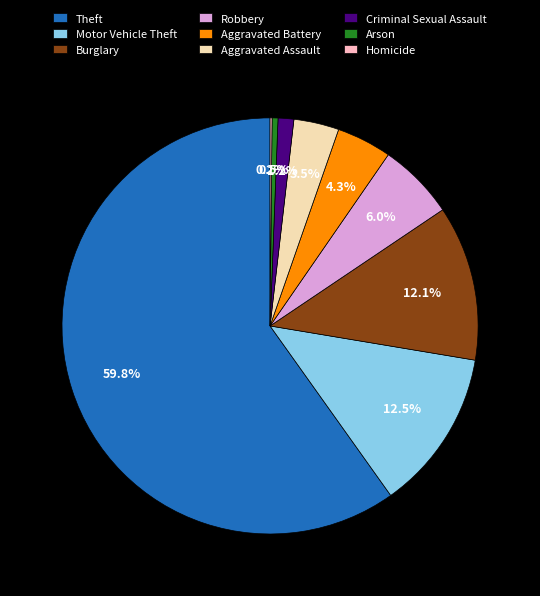

To the nearest percent, what is the difference between the largest and smallest slice percentages?

60%